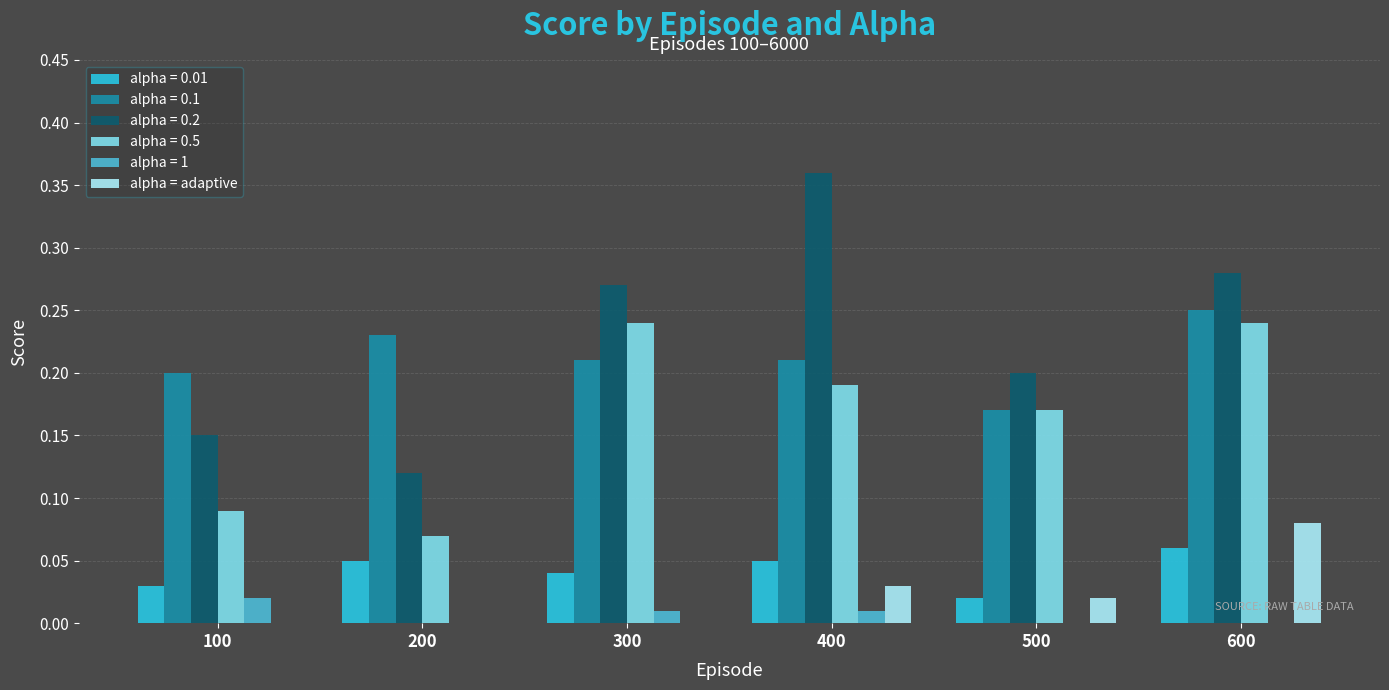

How many categories are shown in the chart?

6